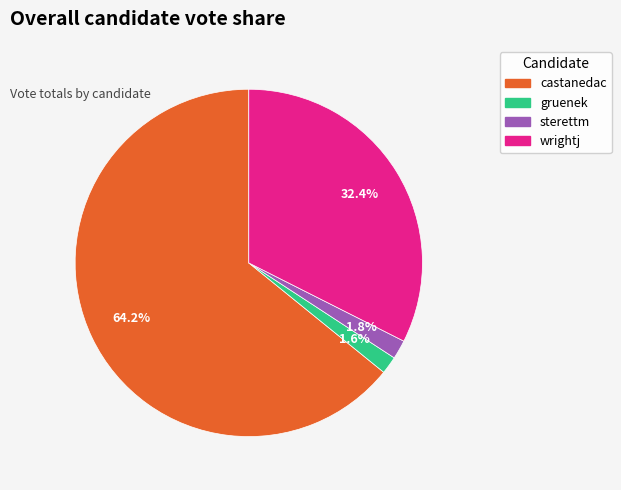

To the nearest percent, what percentage of the pie is gruenek?

2%